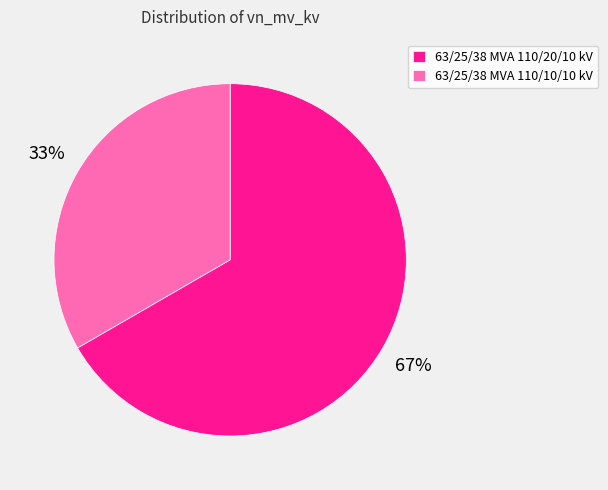

To the nearest percent, what is the average slice percentage?

50%